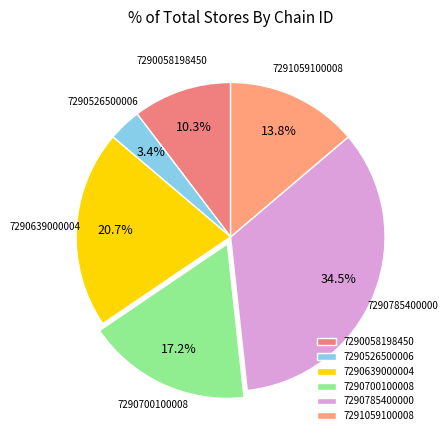

Is there any slice that represents more than half of the pie?

No